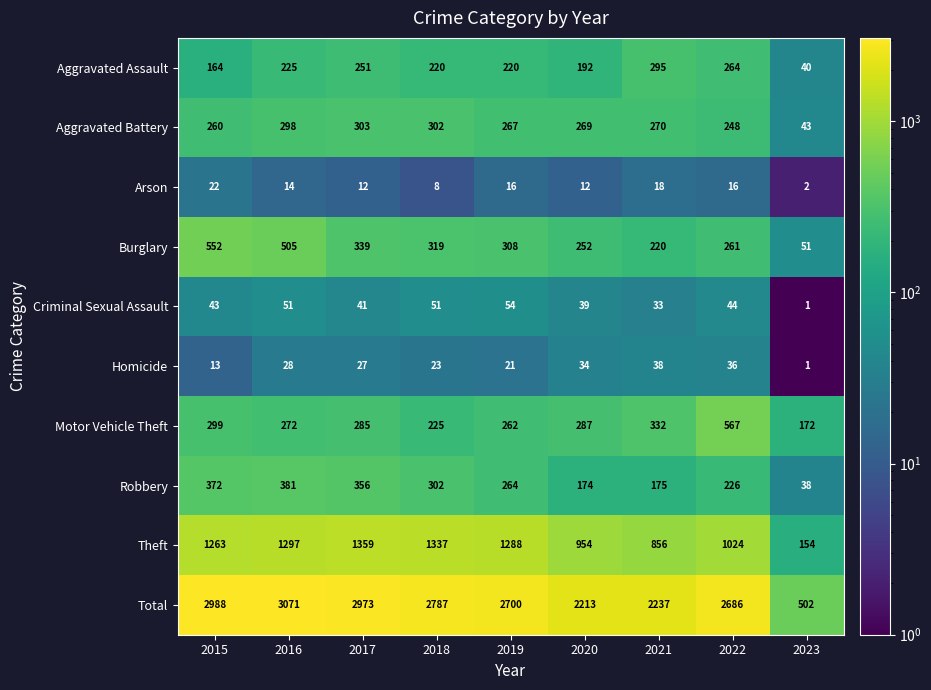

List the series in order of their peak value, highest first.

Total, Theft, Motor Vehicle Theft, Burglary, Robbery, Aggravated Battery, Aggravated Assault, Criminal Sexual Assault, Homicide, Arson